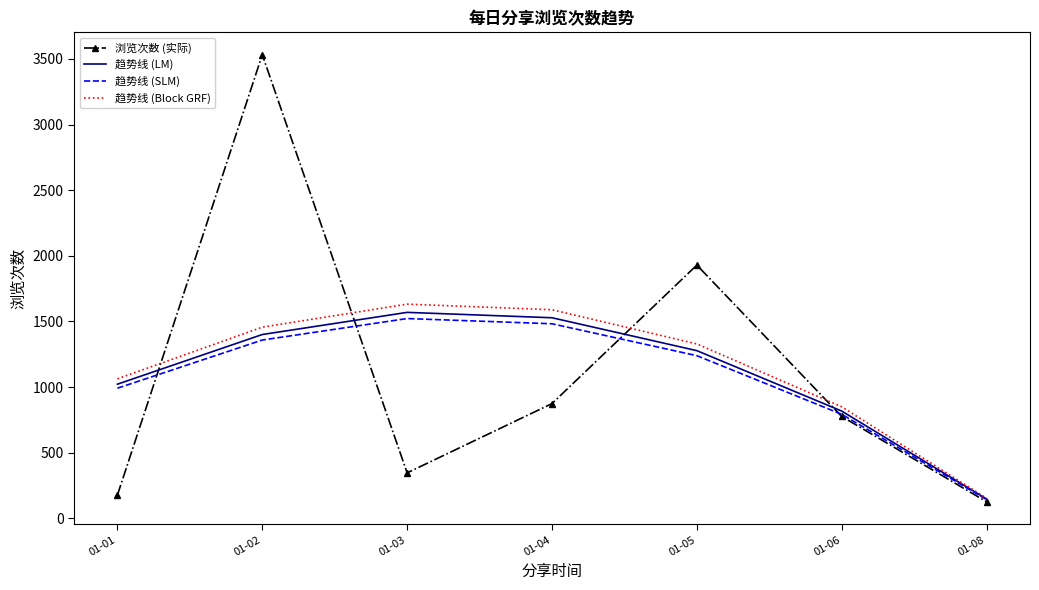

True or false: 趋势线 (SLM) has a value of 1521.8 at 01-03.

True